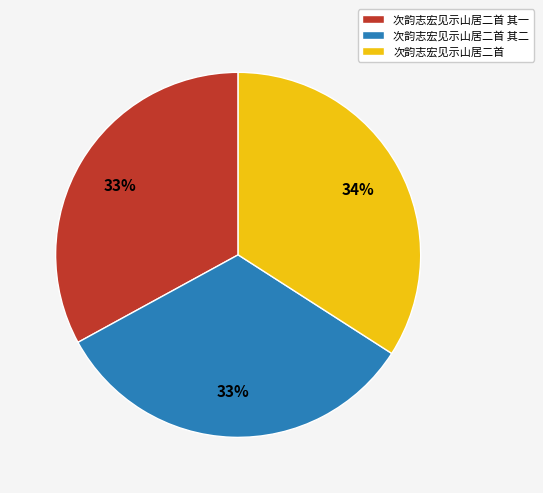

Is it true that 次韵志宏见示山居二首 is 34% of the pie?

True